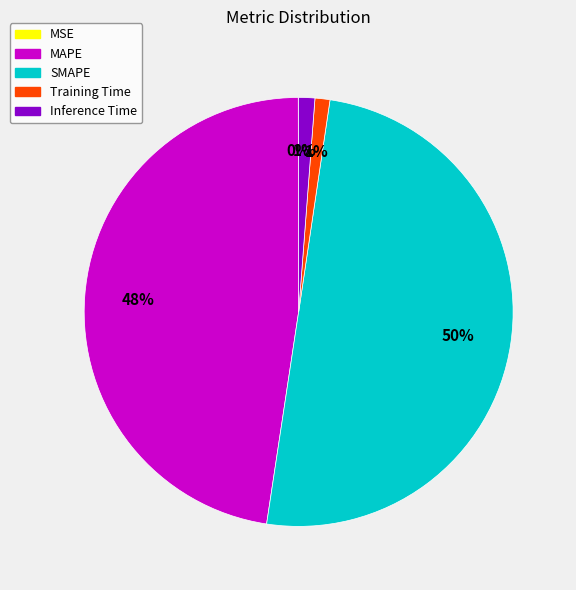

True or false: MAPE accounts for 48% of the total.

True